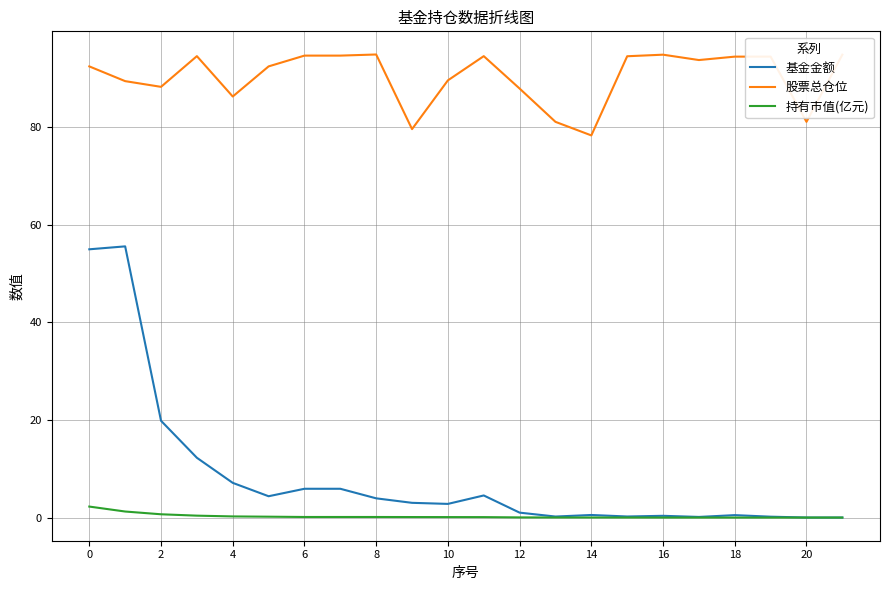

What is the greatest value displayed?

94.9